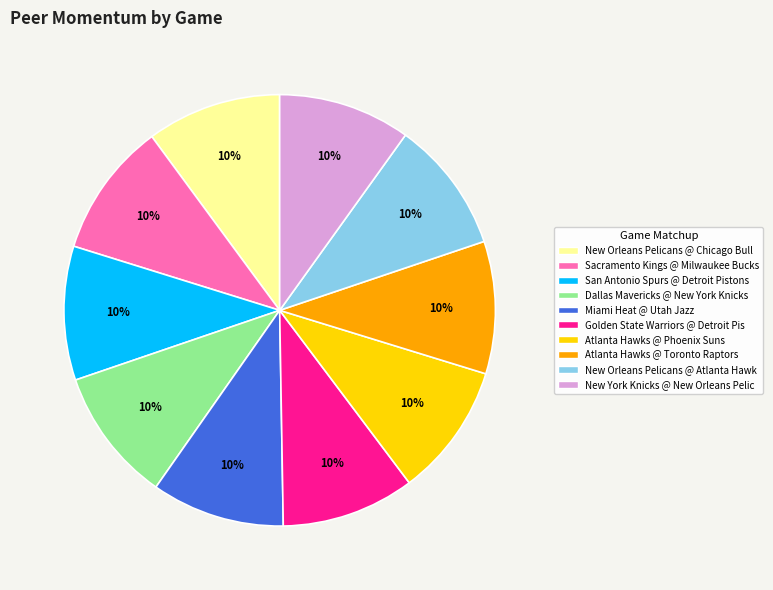

Count the number of slices in the pie.

10